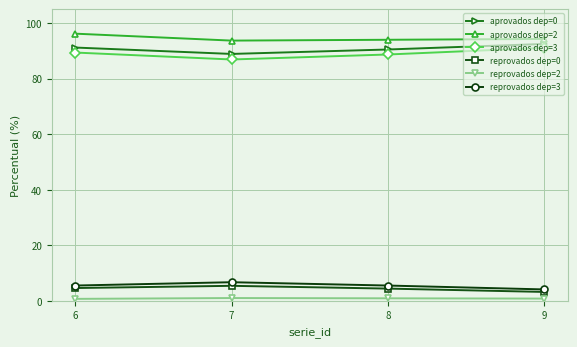

How many interior local valleys does the aprovados dep=3 series have?

1